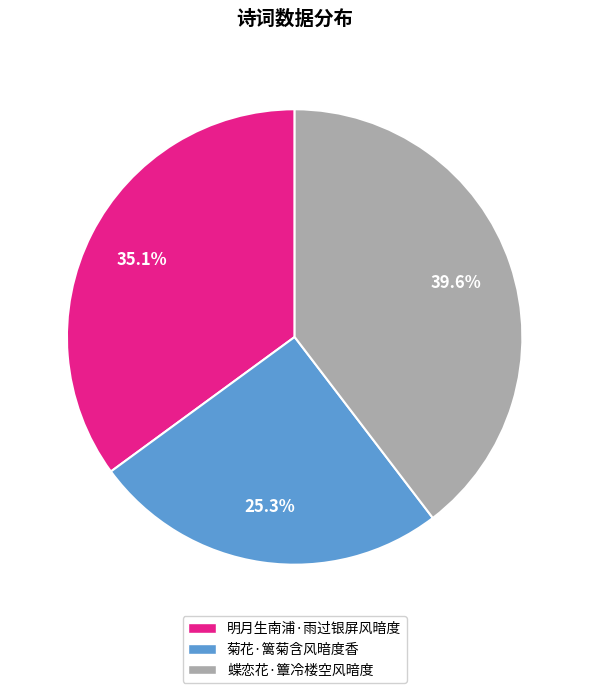

To the nearest percent, what is the average slice percentage?

33%